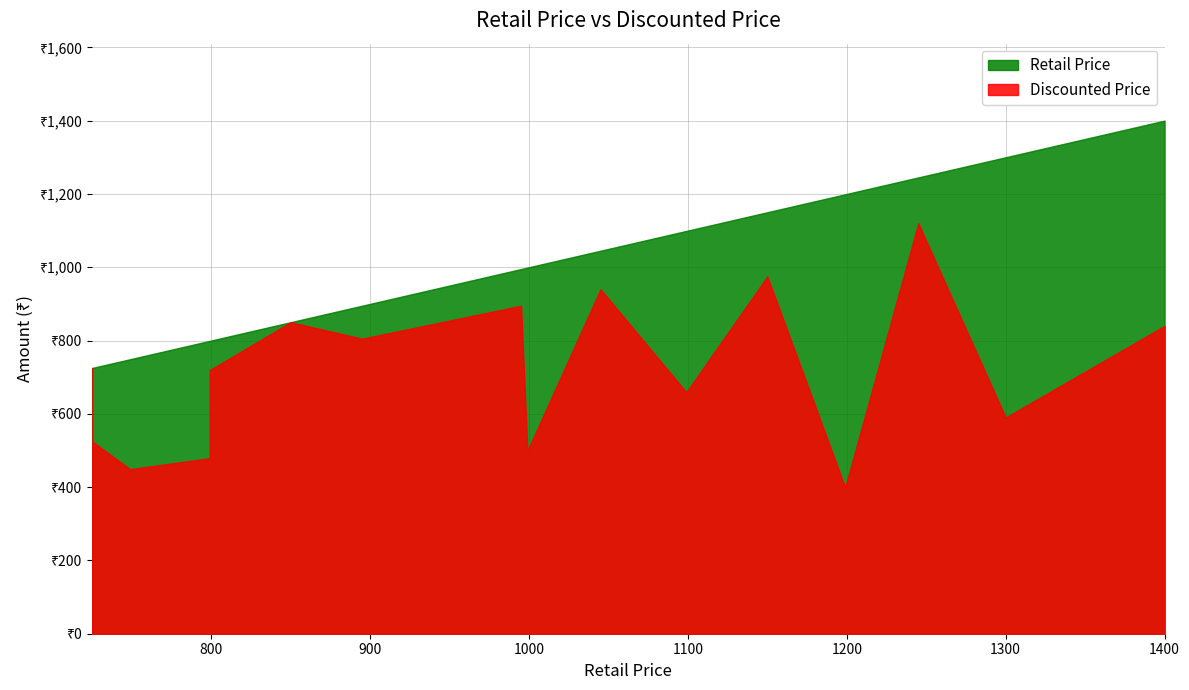

At which label does Discounted Price reach its minimum?

1199